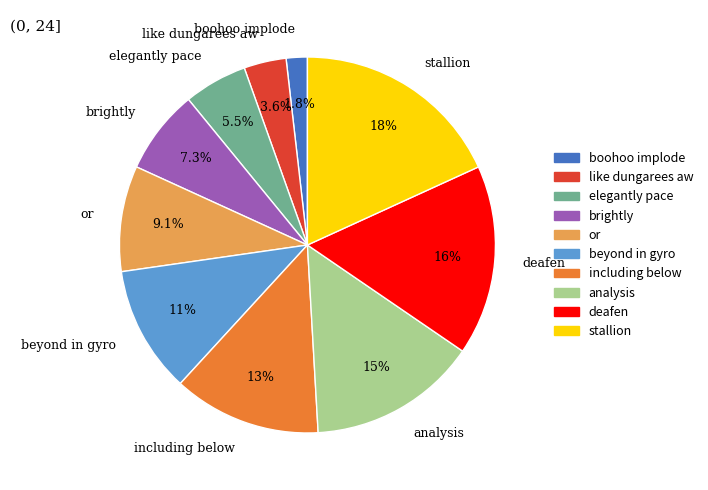

Rank the categories by value from lowest to highest.

boohoo implode, like dungarees aw, elegantly pace, brightly, or, beyond in gyro, including below, analysis, deafen, stallion